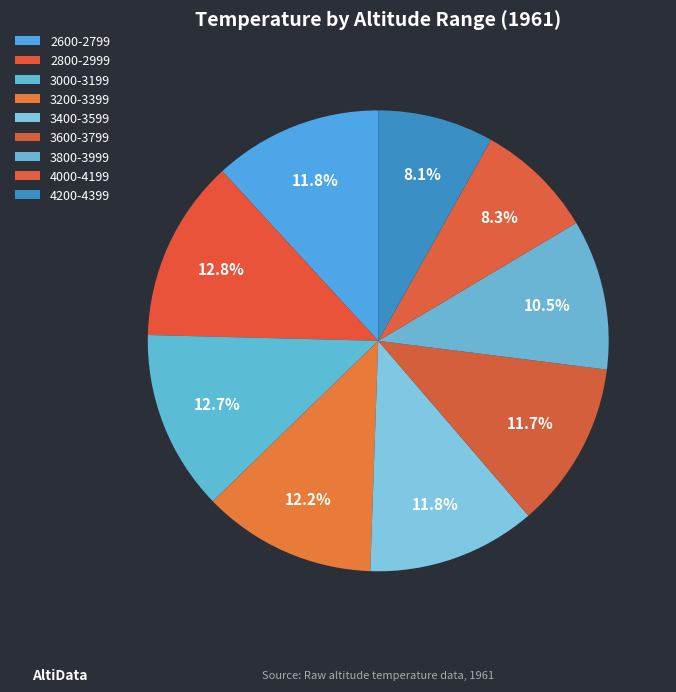

Which has a higher value, 3600-3799 or 2600-2799?

2600-2799